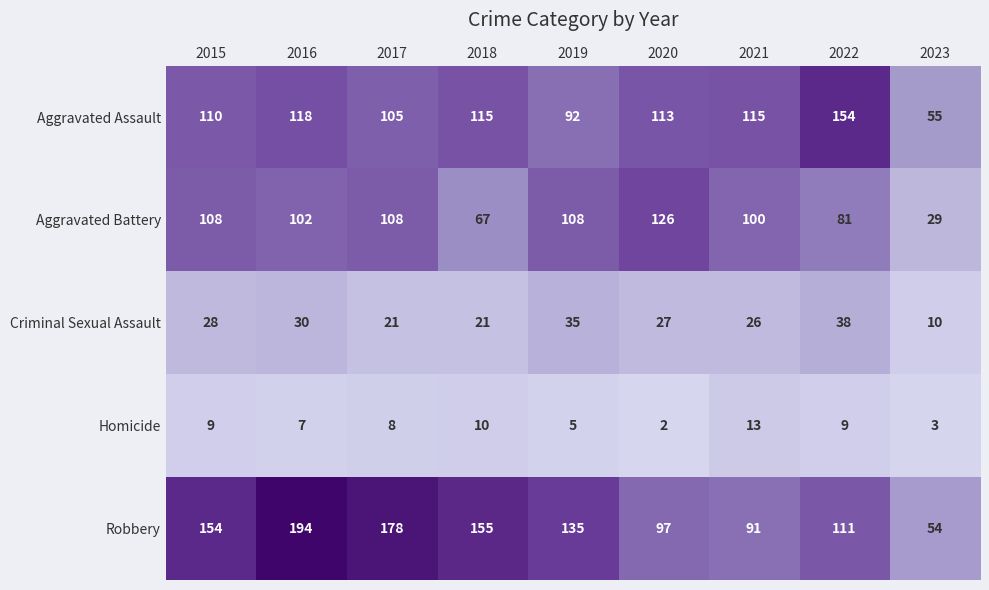

At which category does the chart reach its peak across all series?

2016